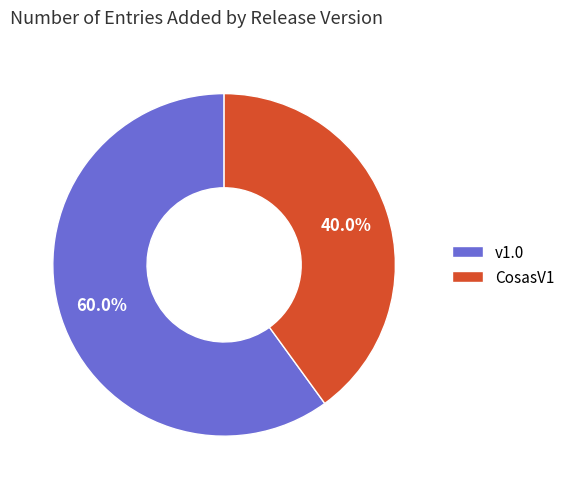

To the nearest percent, what is the combined percentage of CosasV1 and v1.0?

100%